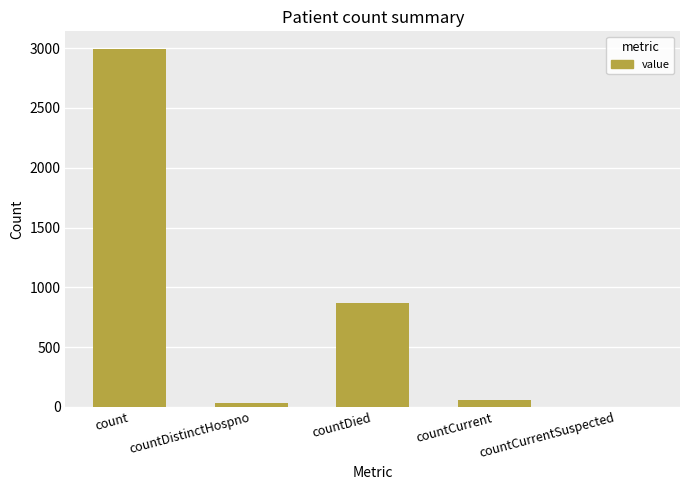

What is the greatest value displayed?

2991